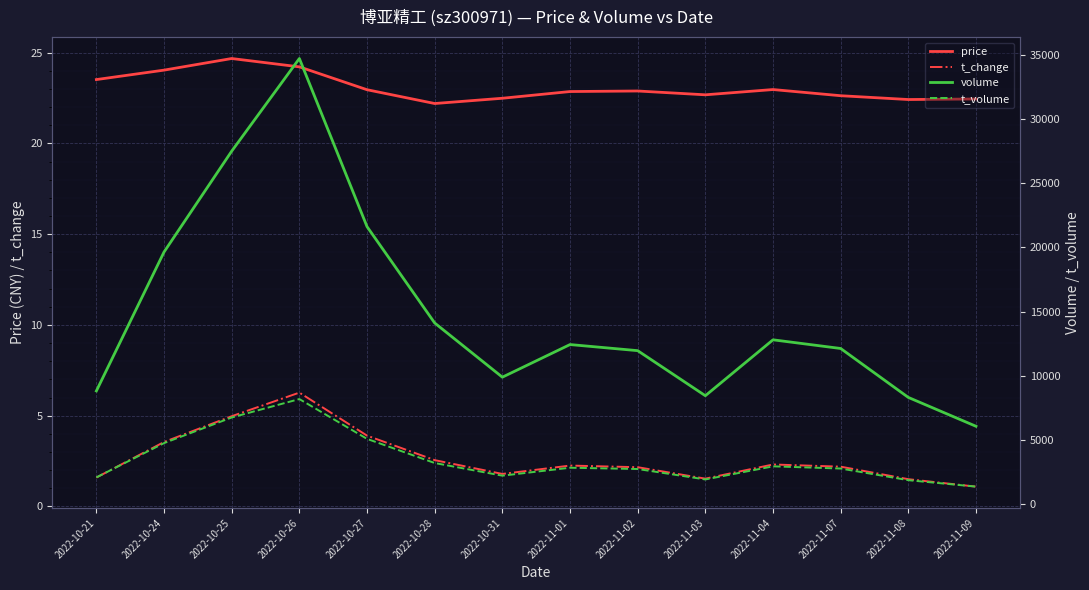

How many data points does each series have?

14